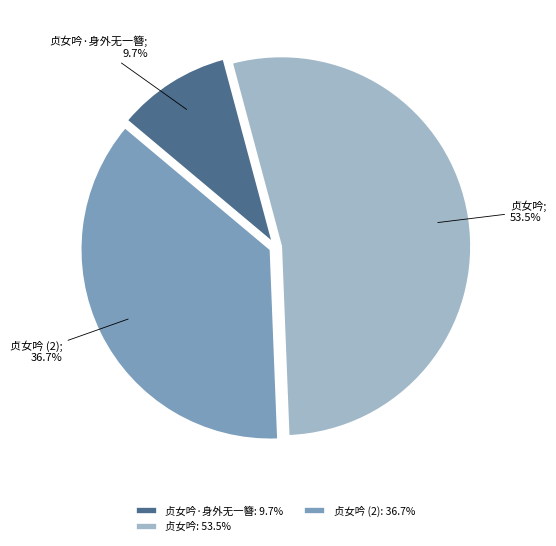

Which category has the smallest portion of the pie?

贞女吟·身外无一簪: 9.7%